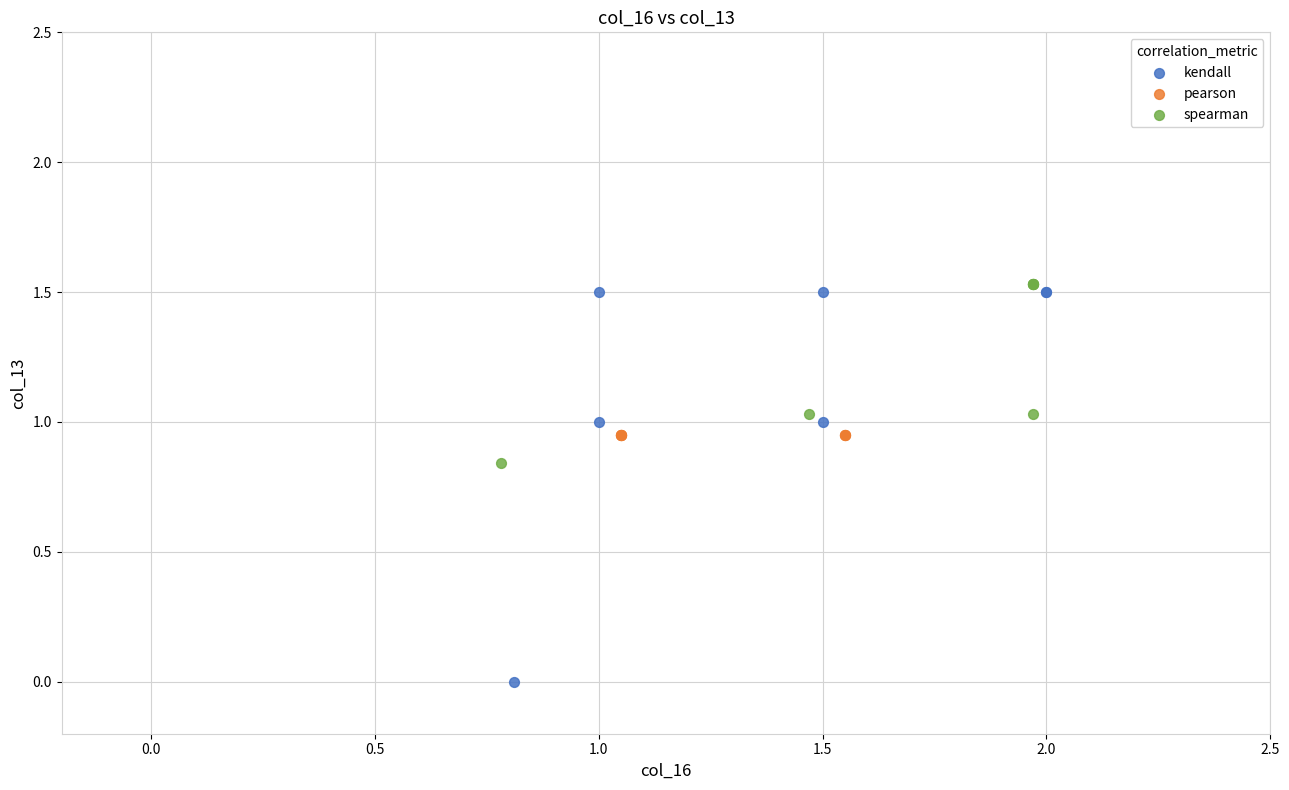

Which series reaches the minimum Y coordinate?

kendall